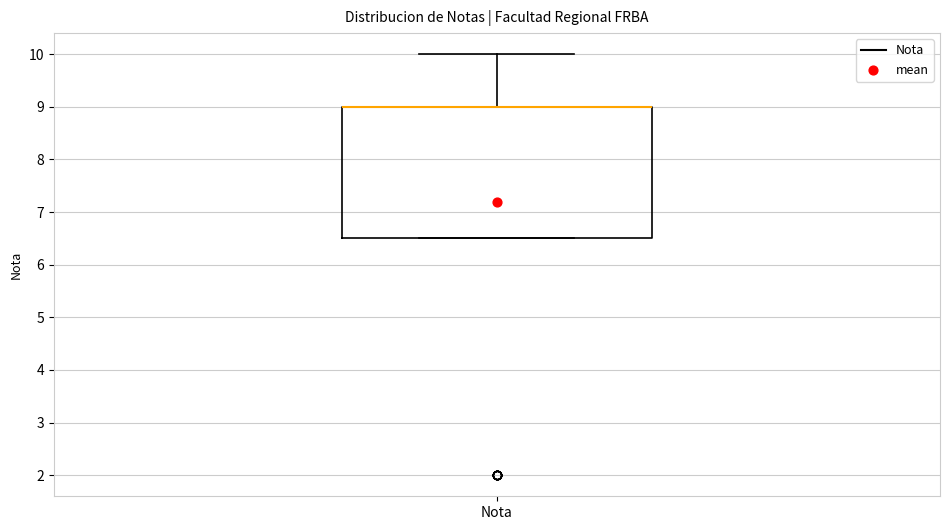

Where is the lower edge of the box for Nota on the y-axis? The values are not printed on the chart, so give them approximately, as read against the axis.

6.5